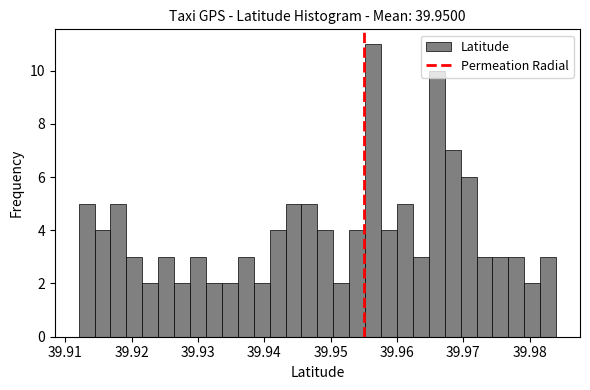

Around what value on the x-axis is the tallest bar? Give the approximate position of its centre, as read against the axis.

39.956